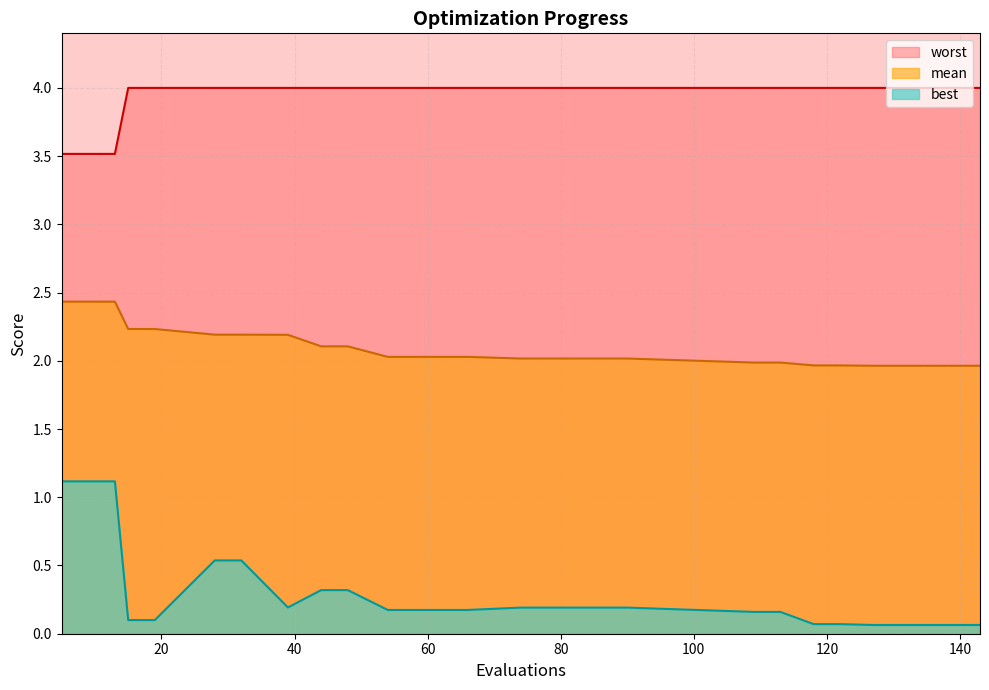

Is the value of best at 28 greater than the value of mean at 44?

No